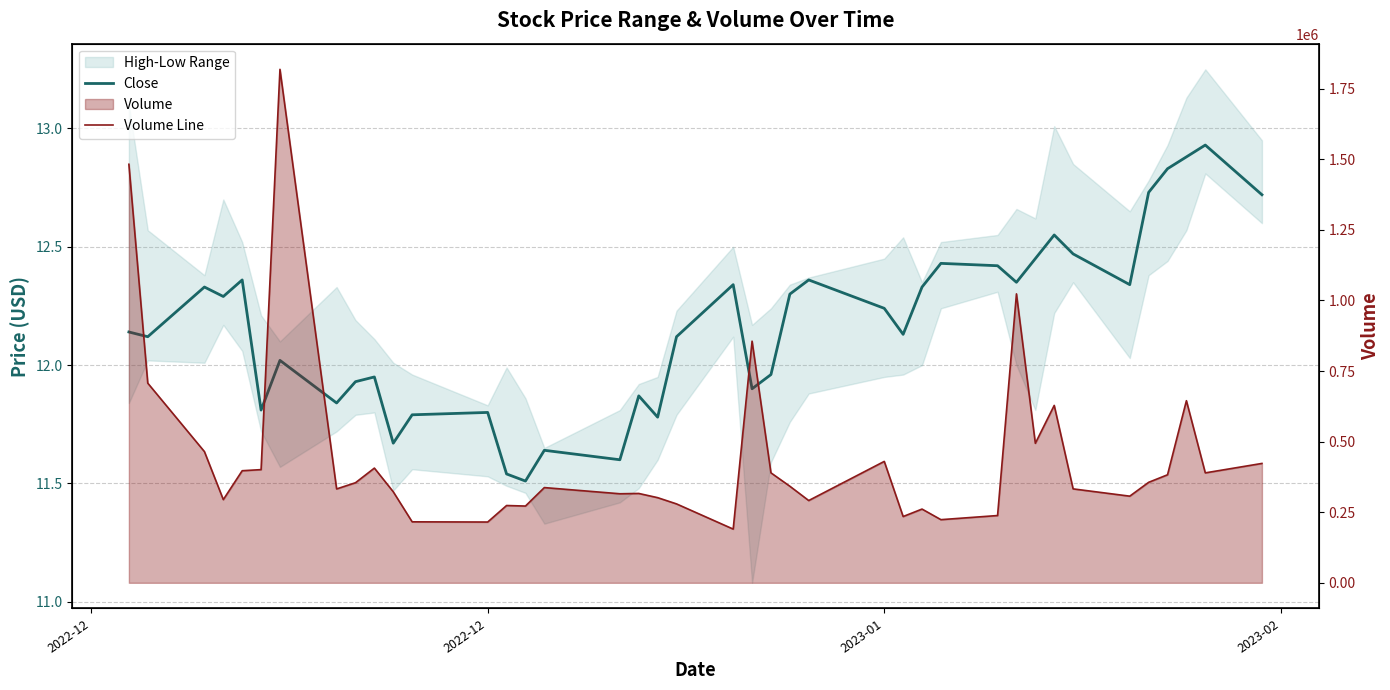

Where is the first local minimum for Close?

2022-12